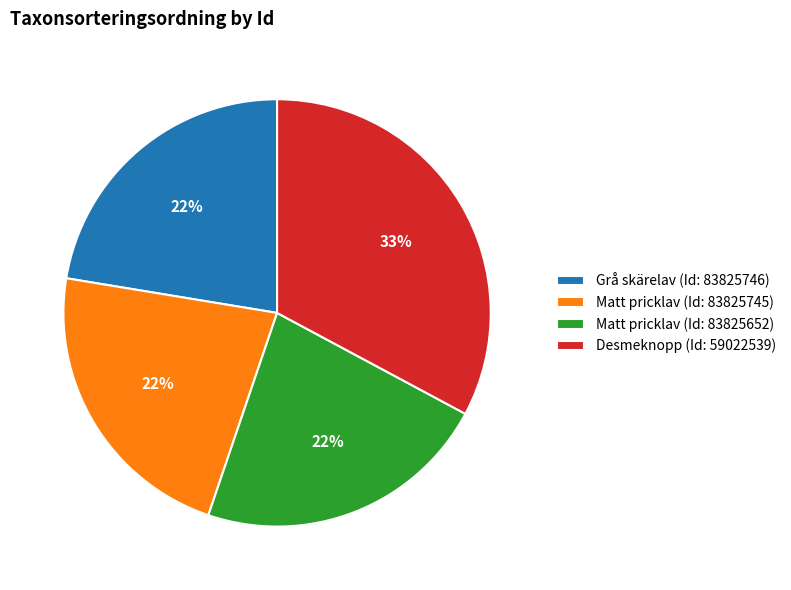

How many slices are in this pie chart?

4